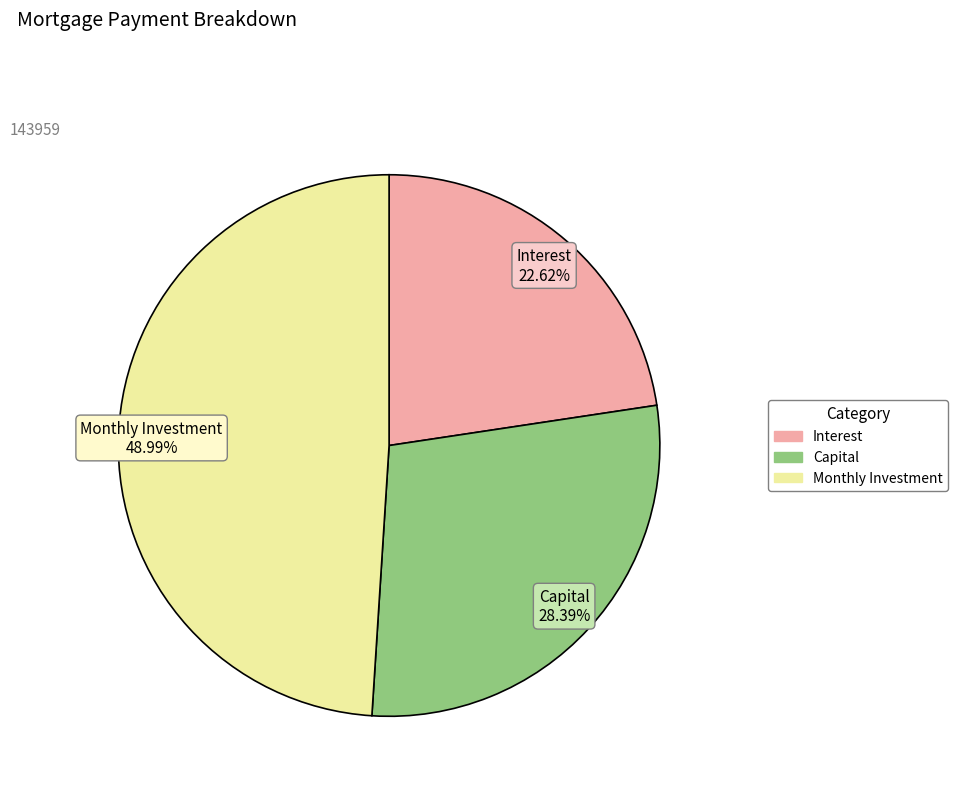

Is there a majority slice in this chart?

No